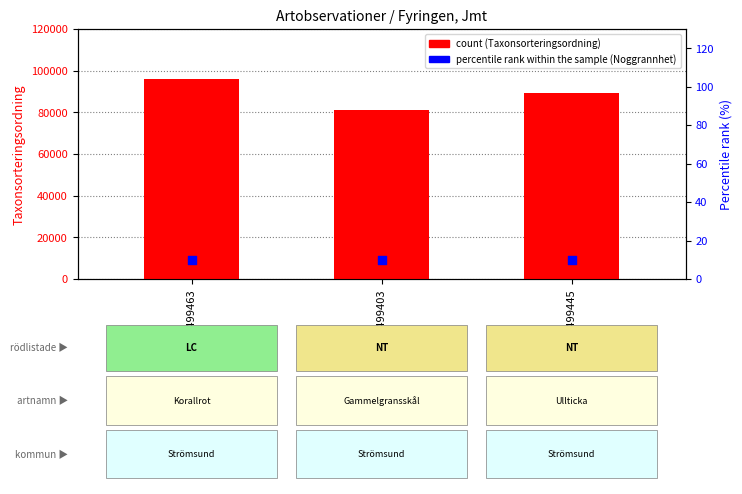

What is the total value across all series at 80499445?

89402